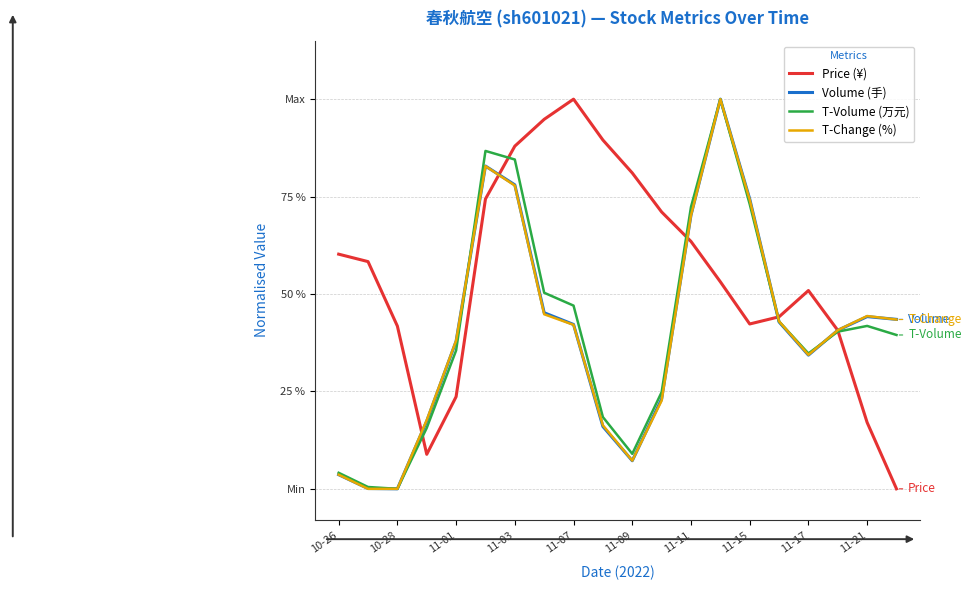

List the series in order of their peak value, lowest first.

Price (¥), Volume (手), T-Volume (万元), T-Change (%)